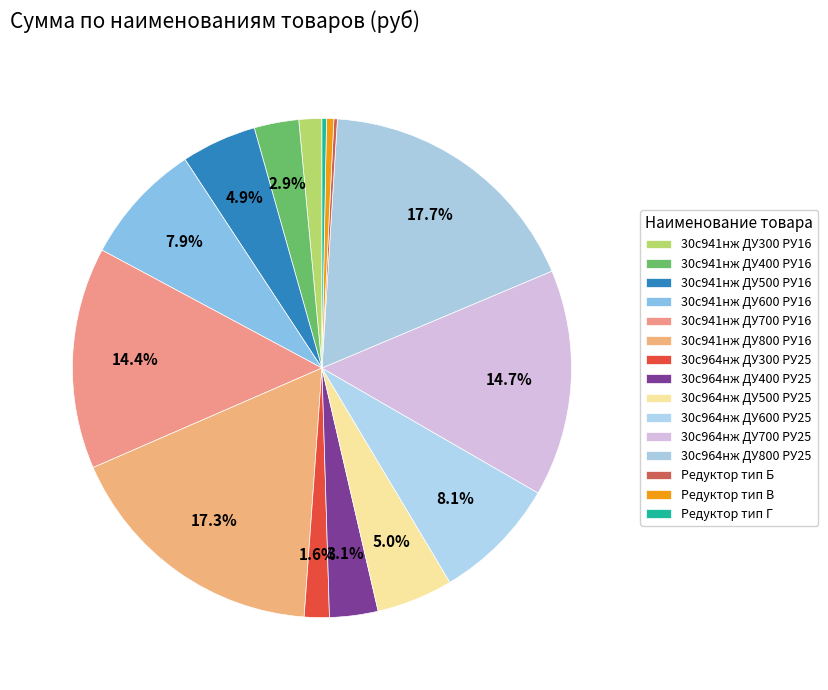

What is the ratio of the value at 30с941нж ДУ500 РУ16 to the value at 30с964нж ДУ700 РУ25?

0.3